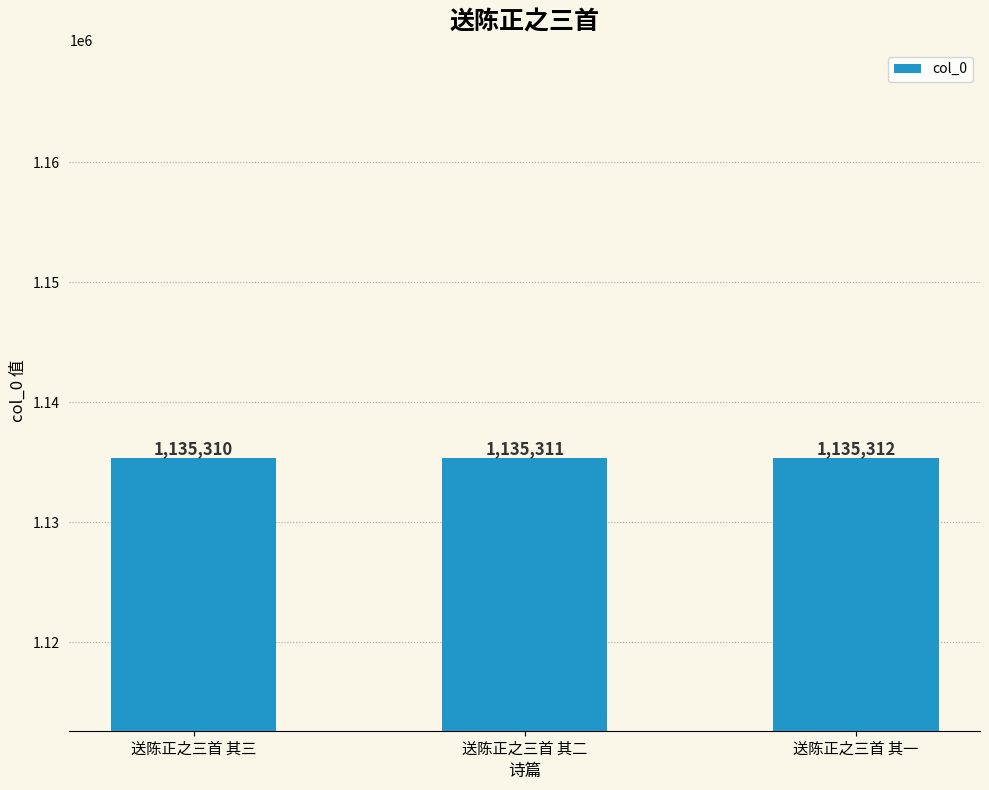

What is the label of the 1st bar from the left?

送陈正之三首 其三